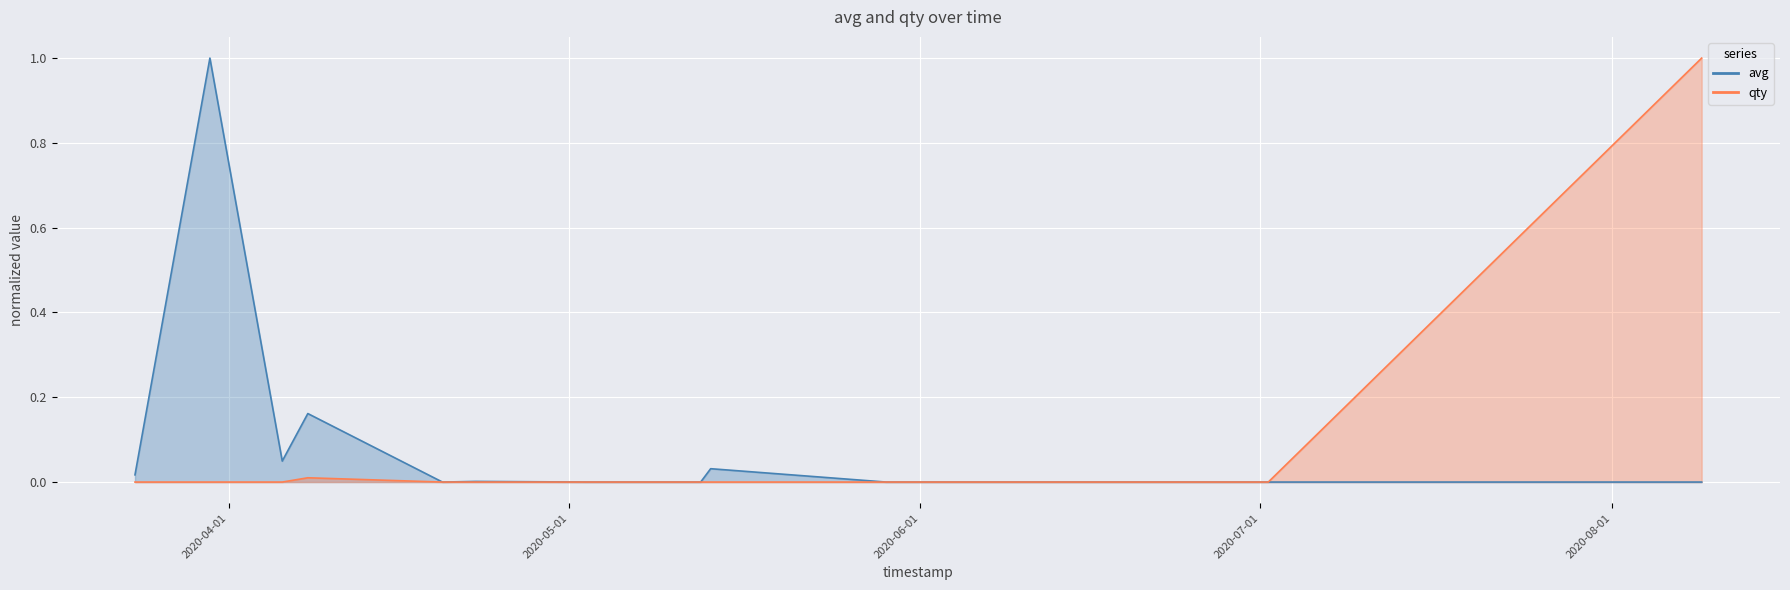

True or false: avg has a value of 0.4 at 1596924600.

False